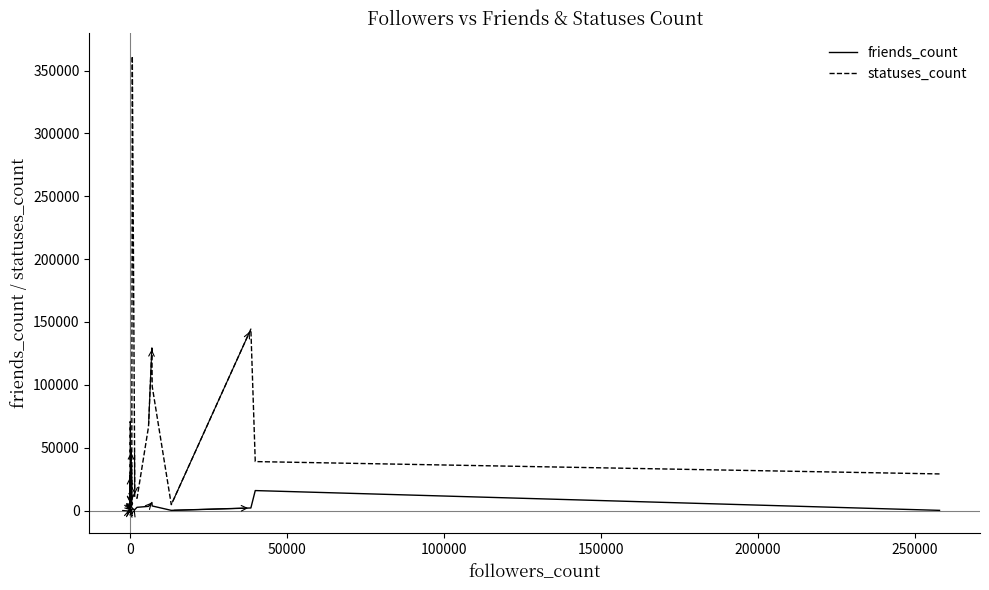

True or false: statuses_count has more than 2 points higher than both neighbors.

True